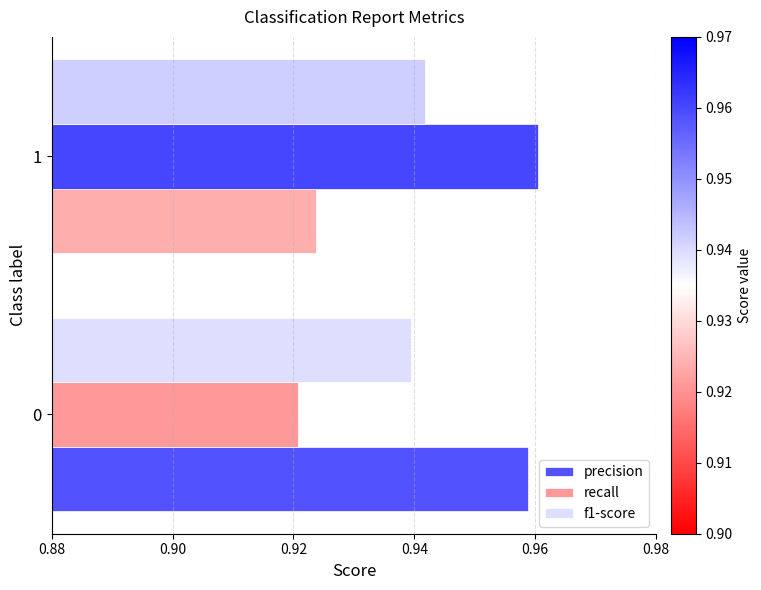

Which label corresponds to the largest value in the chart?

1